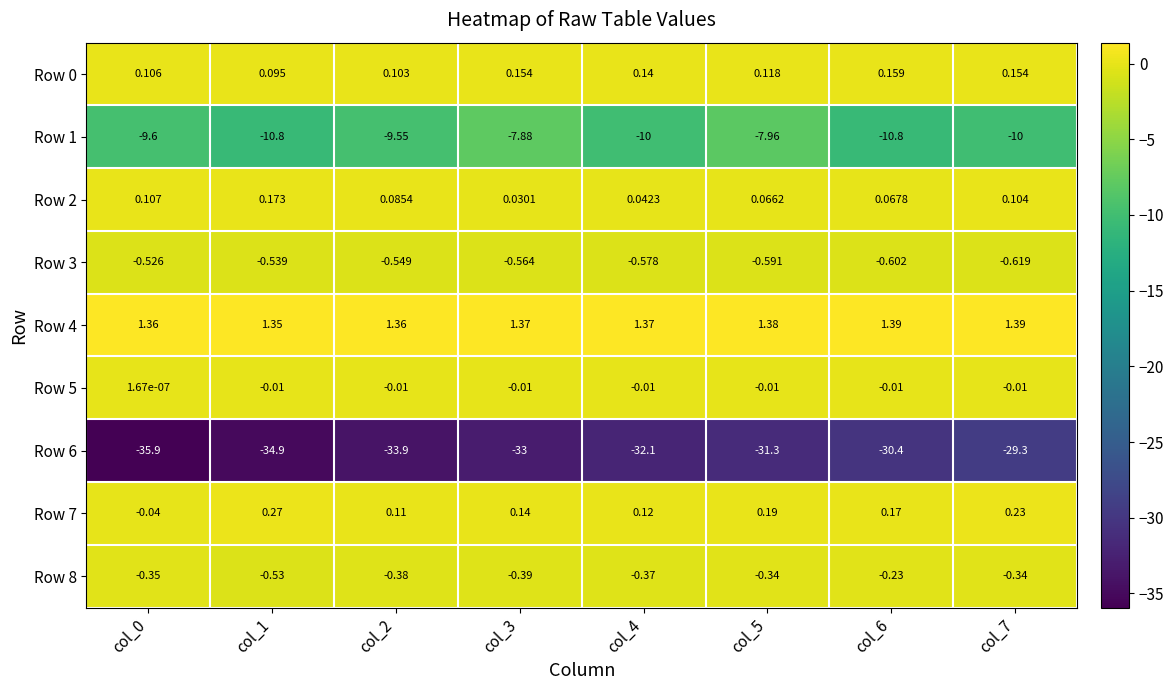

What is the smallest value displayed?

-35.9